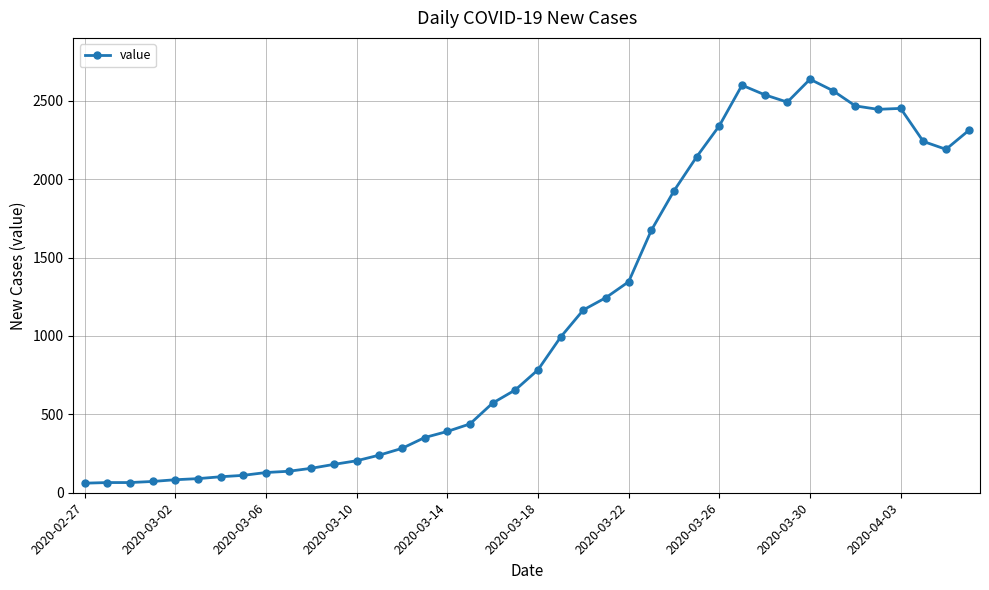

What is the difference between the maximum and minimum values?

2577